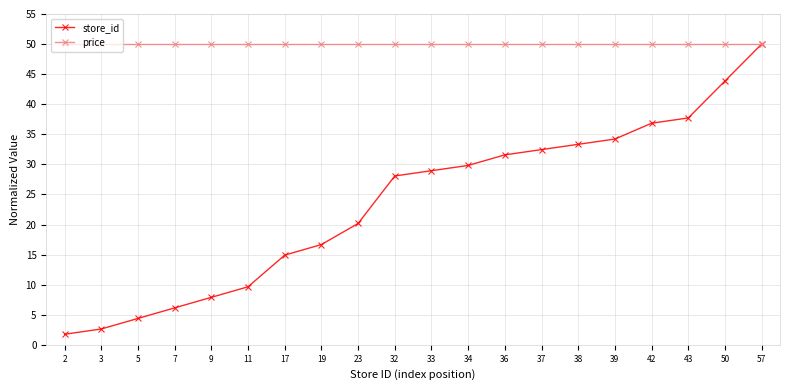

What is the maximum value for store_id?

50.0